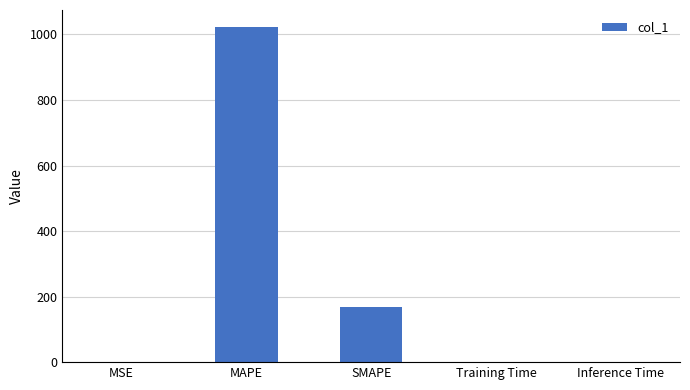

The value at MAPE is 1556.5. True or false?

False